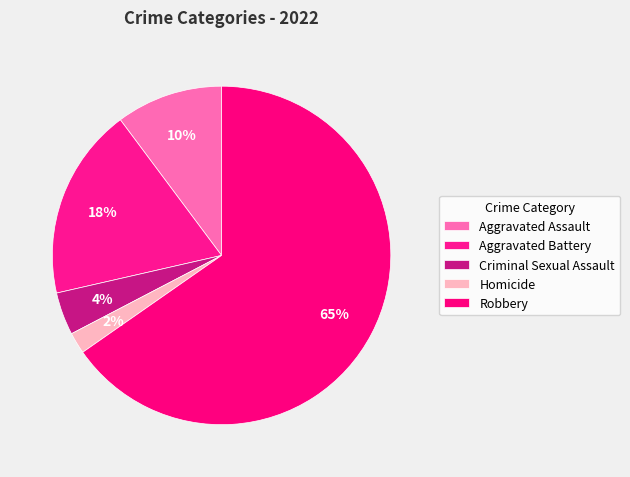

Between Aggravated Assault and Robbery, which is larger?

Robbery